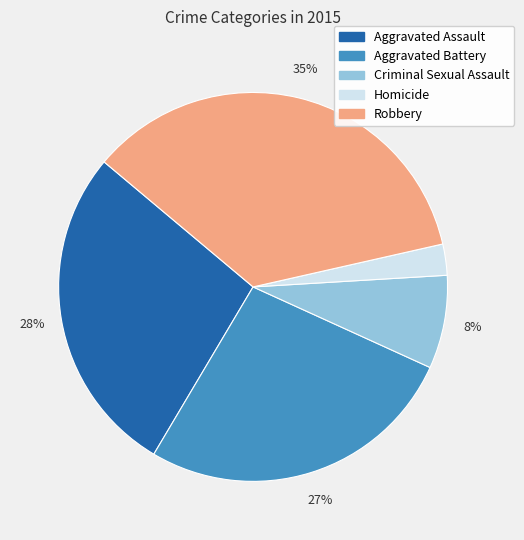

To the nearest percent, what portion does Homicide represent?

3%